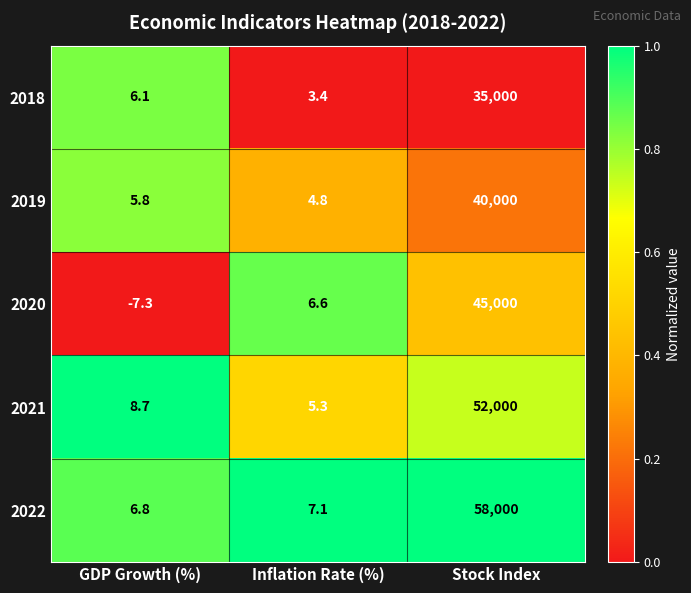

Is it true that 2018 equals 3.4 at Inflation Rate (%)?

True